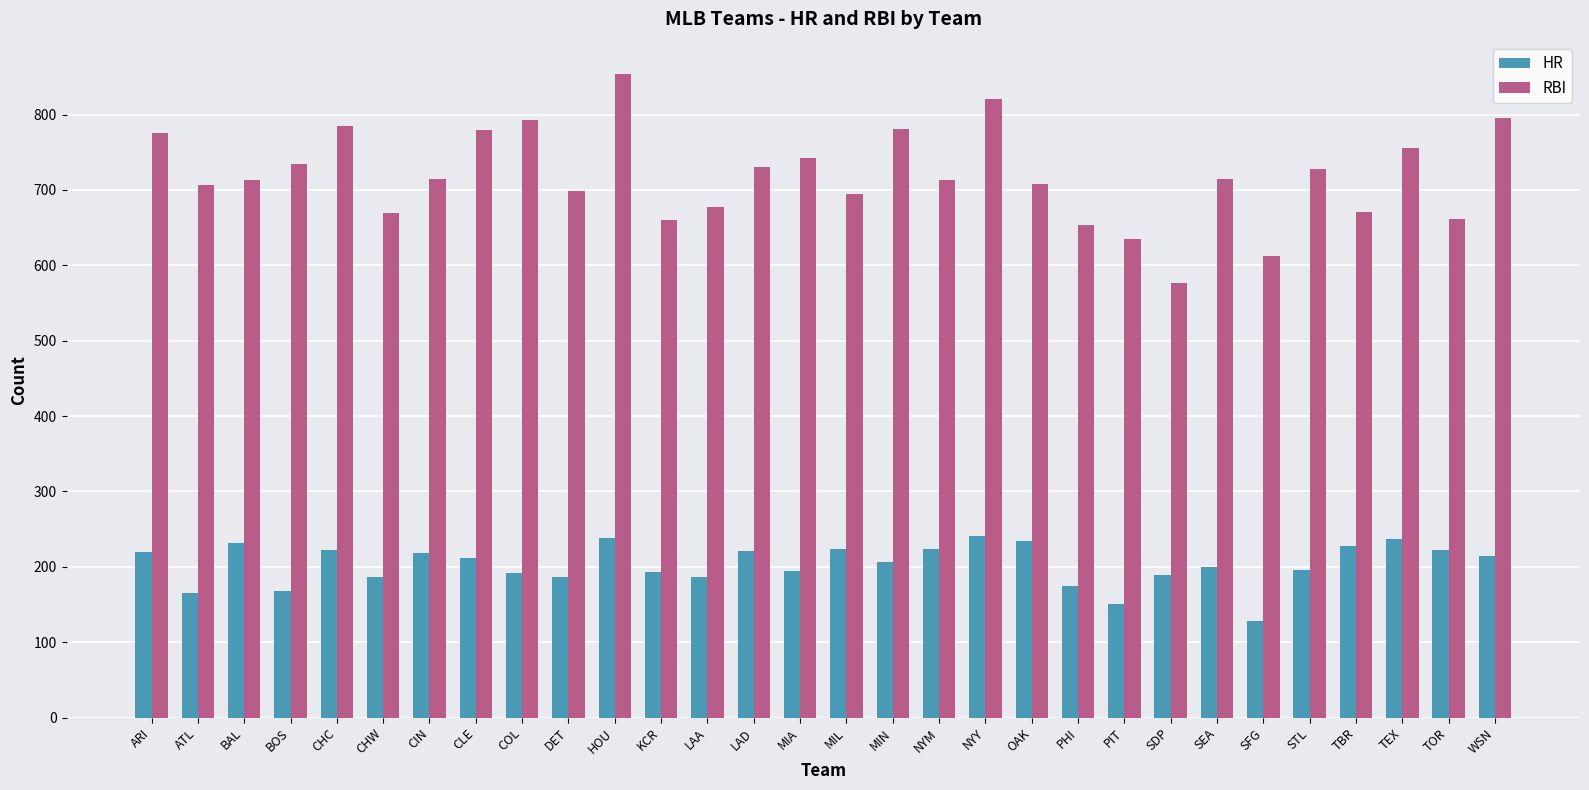

Does the chart contain any negative values?

No